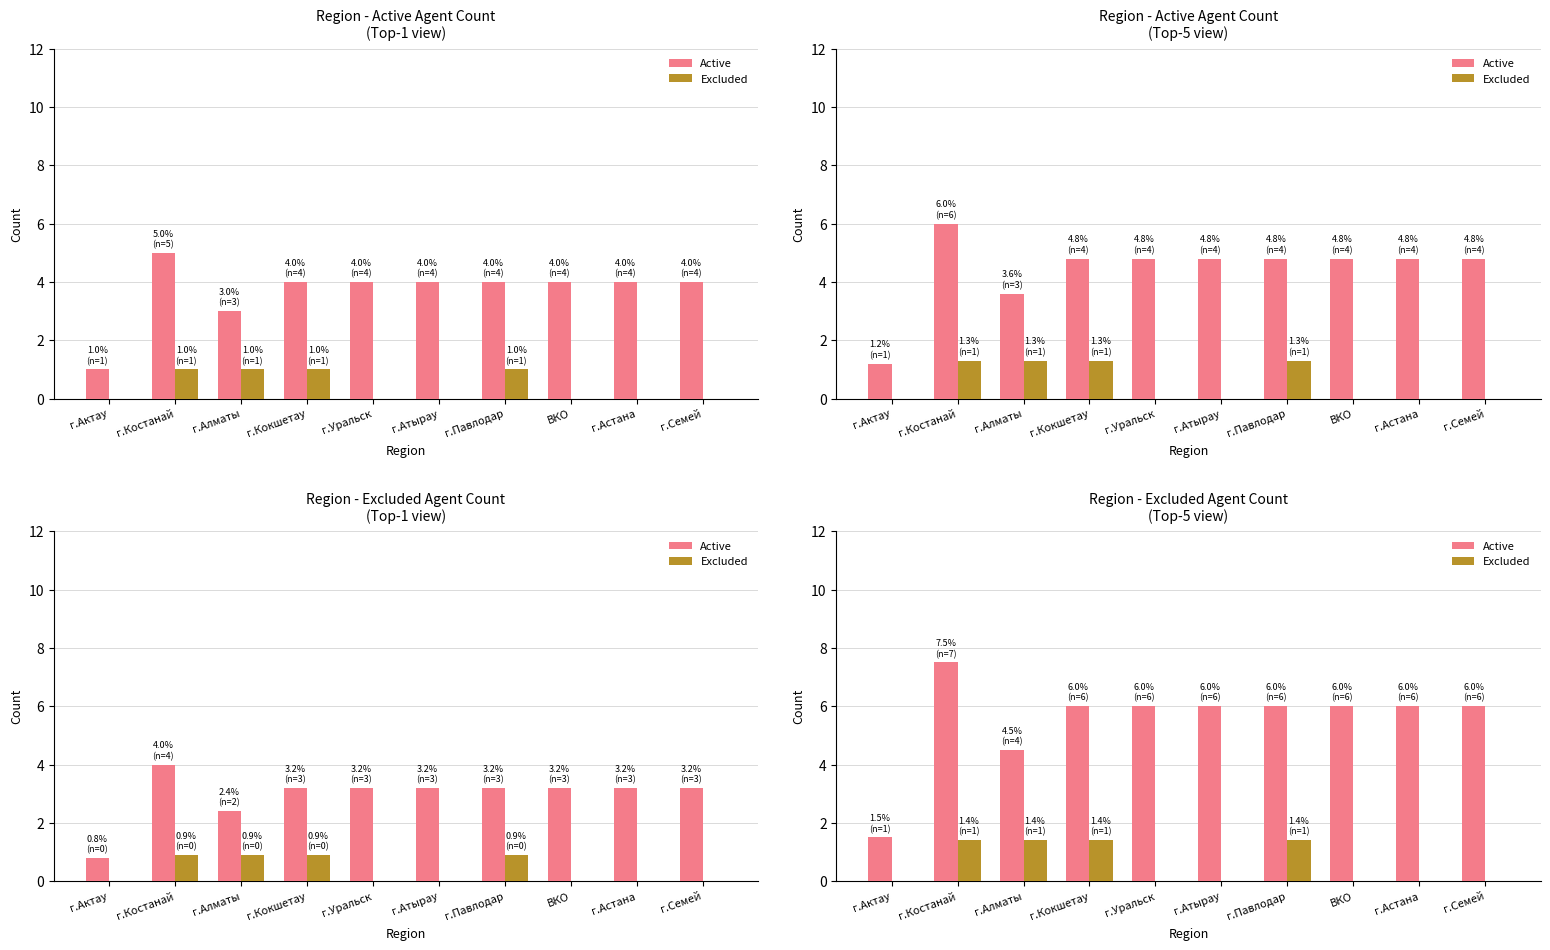

What is the average value of the Active series?

5.5